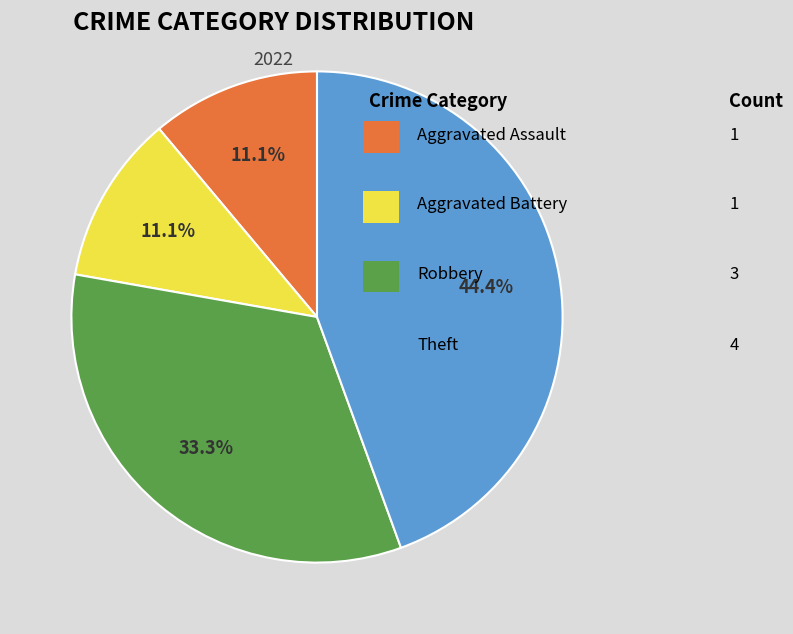

Does any single category account for the majority?

No